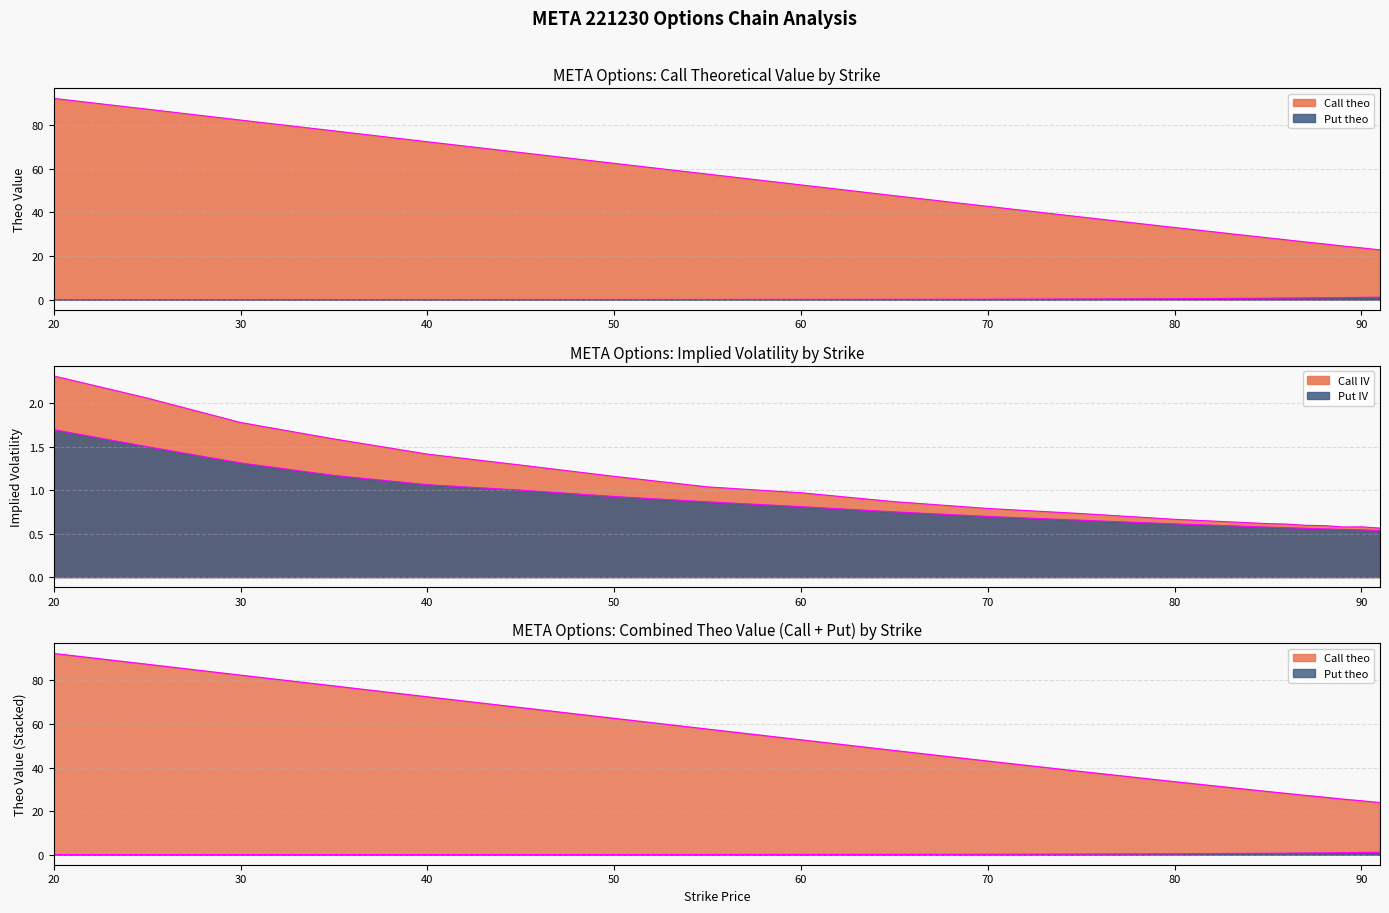

Which series ends up on top after the final intersection of Call IV and Put theo?

Put theo